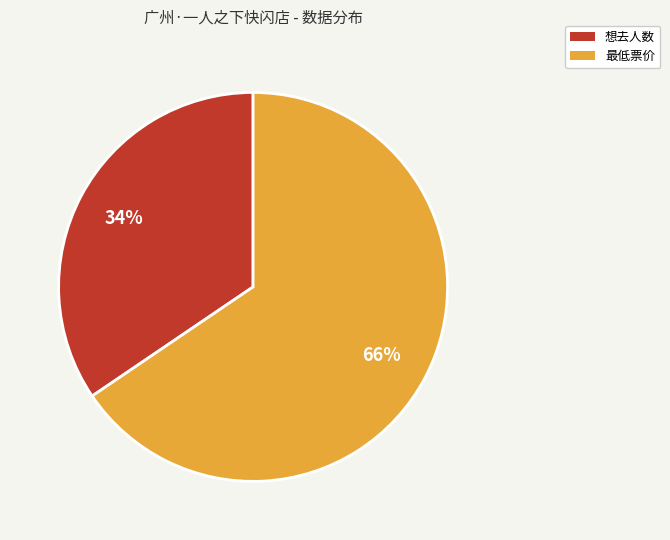

Does 最低票价 represent more than half of the total?

Yes